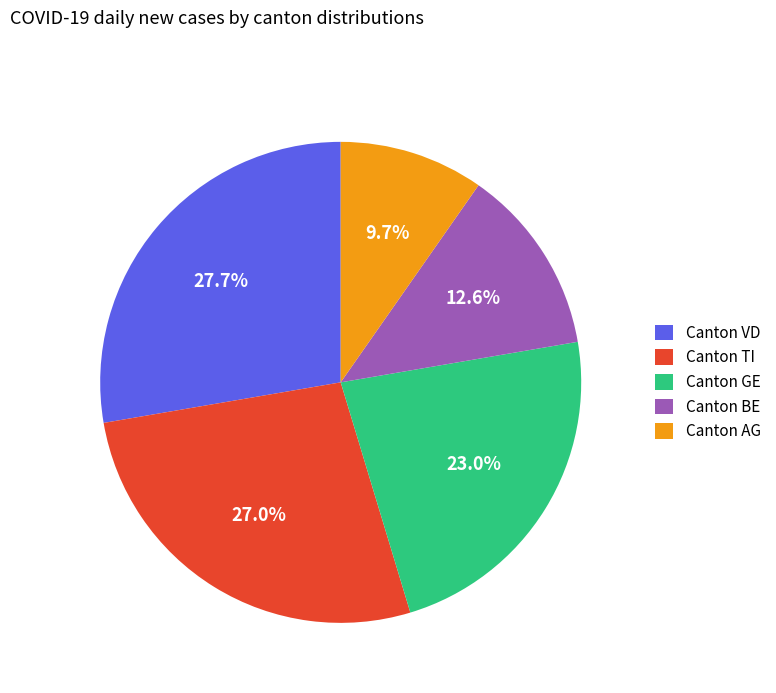

Between Canton GE and Canton AG, which is larger?

Canton GE